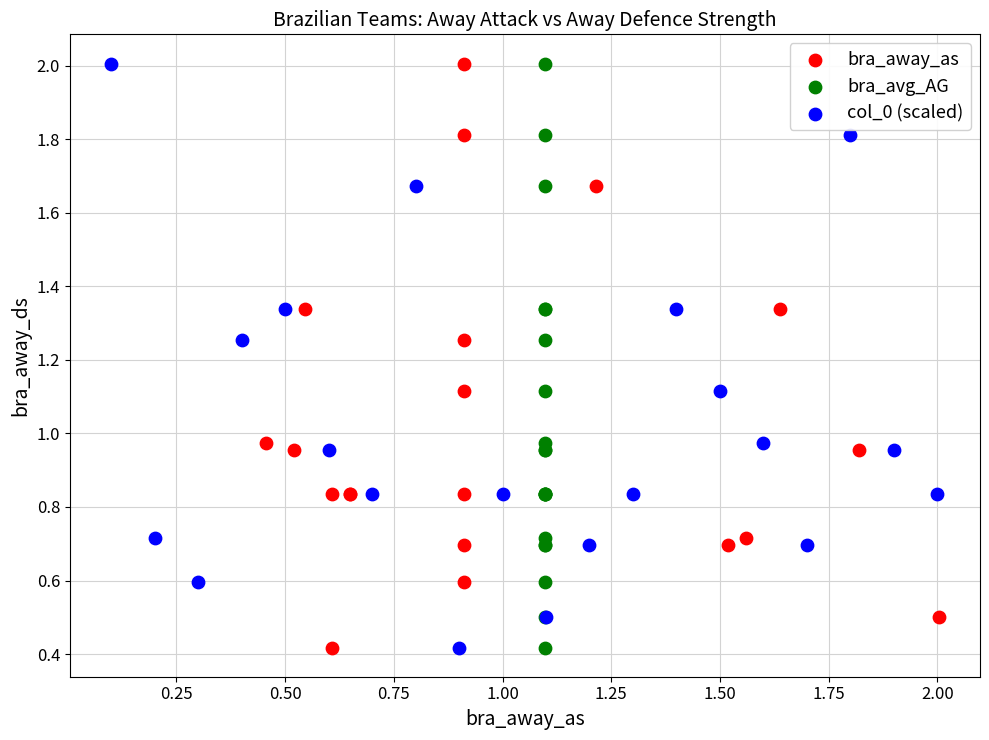

What are all the series names shown in the legend?

bra_away_as, bra_avg_AG, col_0 (scaled)